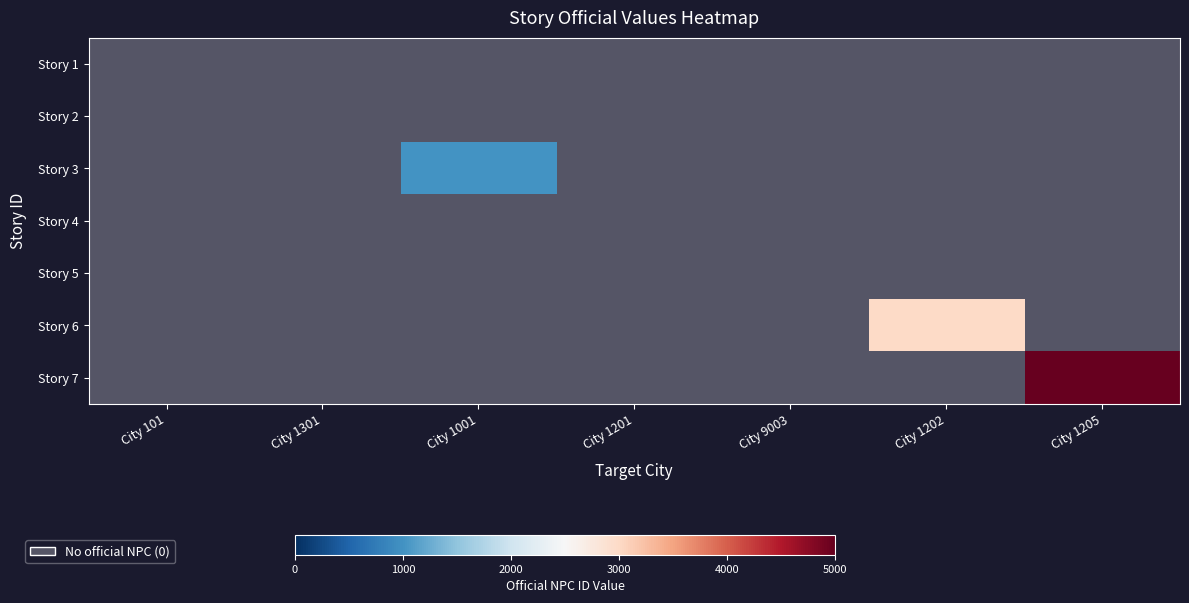

What value does the Story 7 series have at City 1205?

5001.0